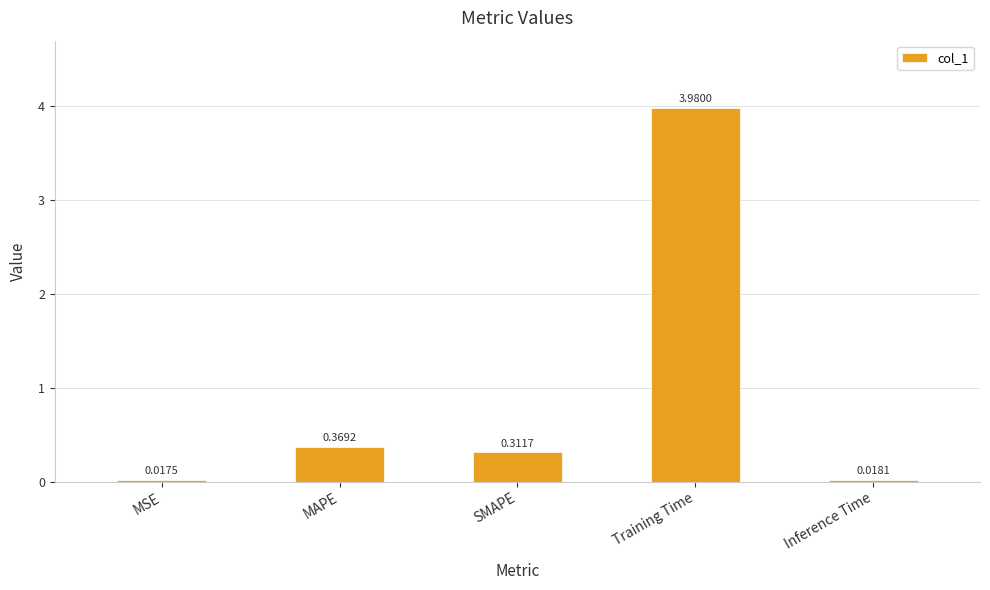

Which has a higher value, Training Time or Inference Time?

Training Time